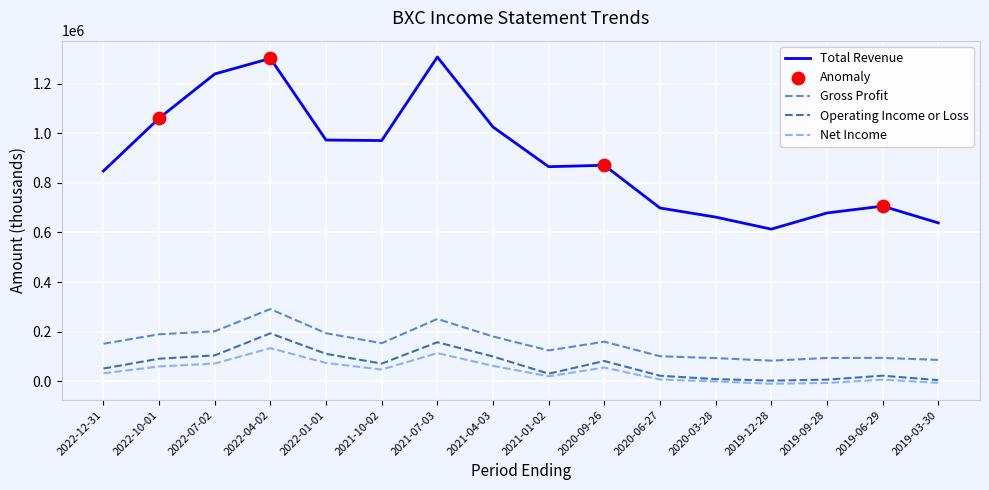

Is the value of Total Revenue at 2021-04-03 greater than the value of Operating Income or Loss at 2022-01-01?

Yes